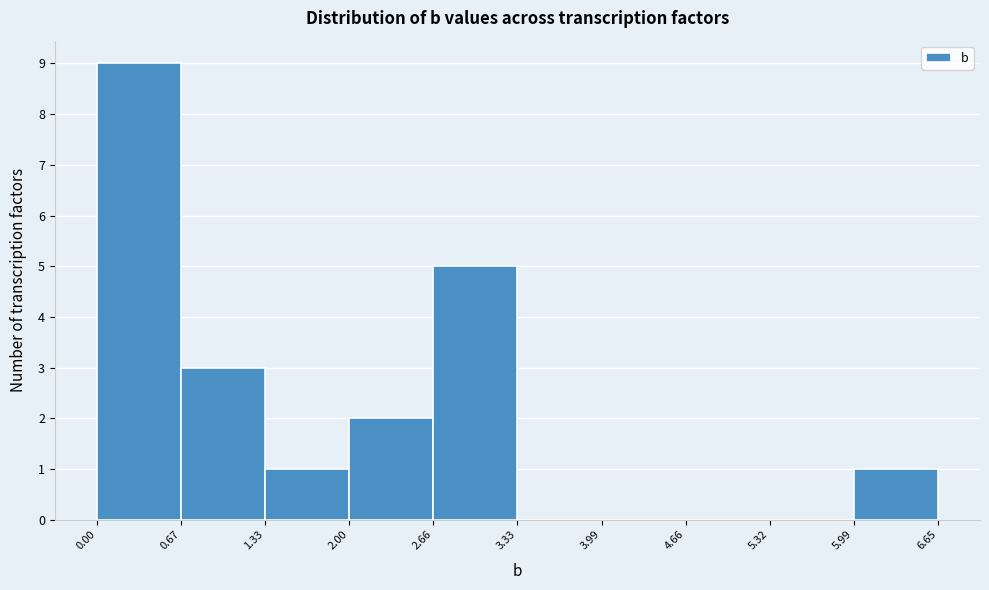

How tall is the bar that spans 2.66 to 3.33 on the x-axis? The values are not printed on the chart, so give them approximately, as read against the axis.

5